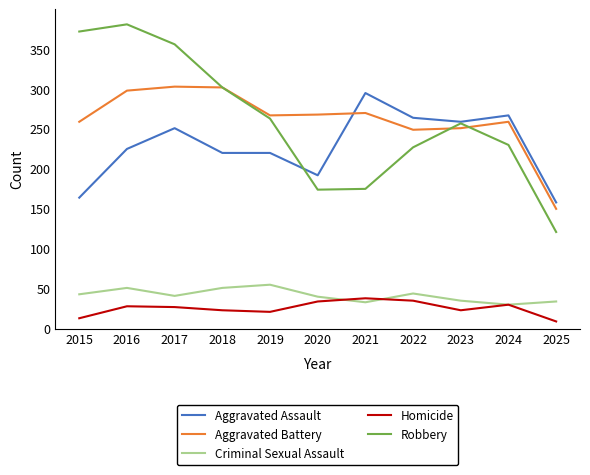

Which label corresponds to the largest value in the chart?

2016